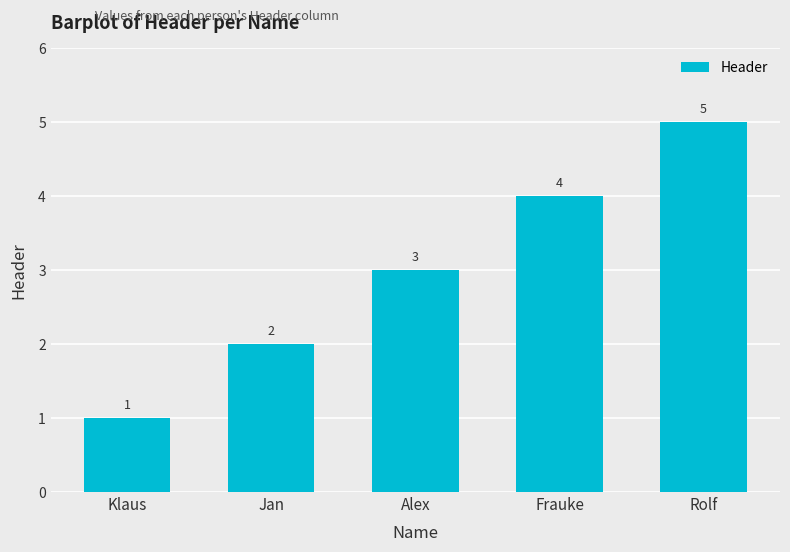

The chart shows a value of 1 at Alex. True or false?

False